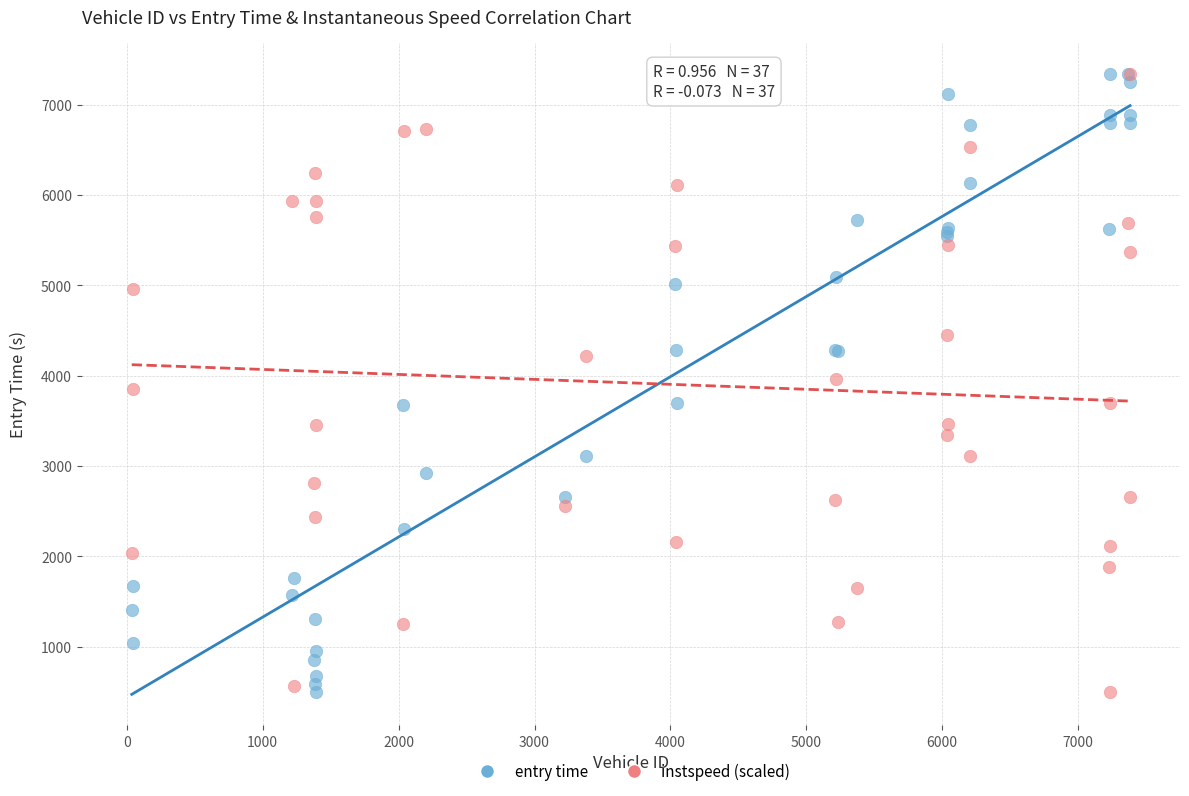

What are all the series names shown in the legend?

entry time, instspeed (scaled)